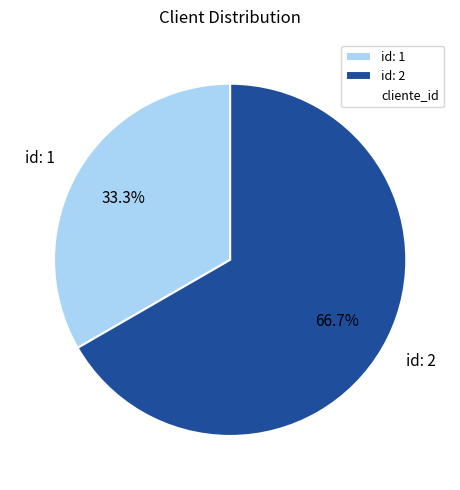

Does id: 2 account for over 50% of the chart?

Yes